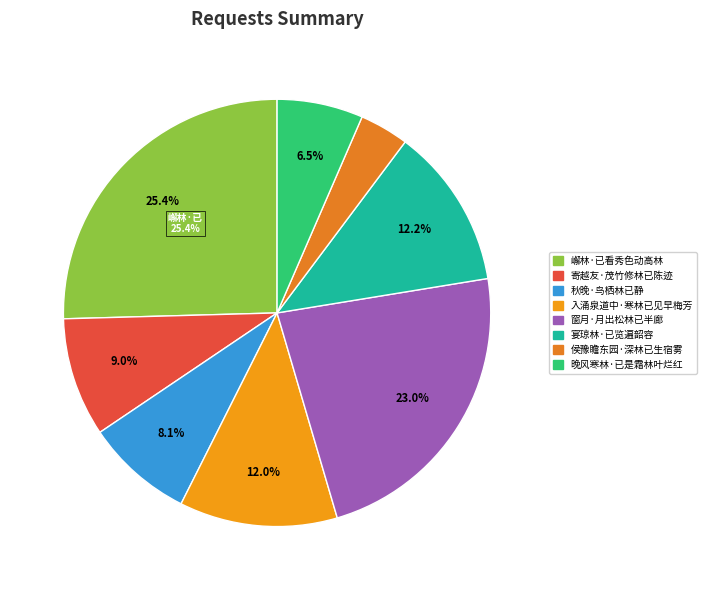

To the nearest percent, what is the difference between the largest and smallest slice percentages?

22%